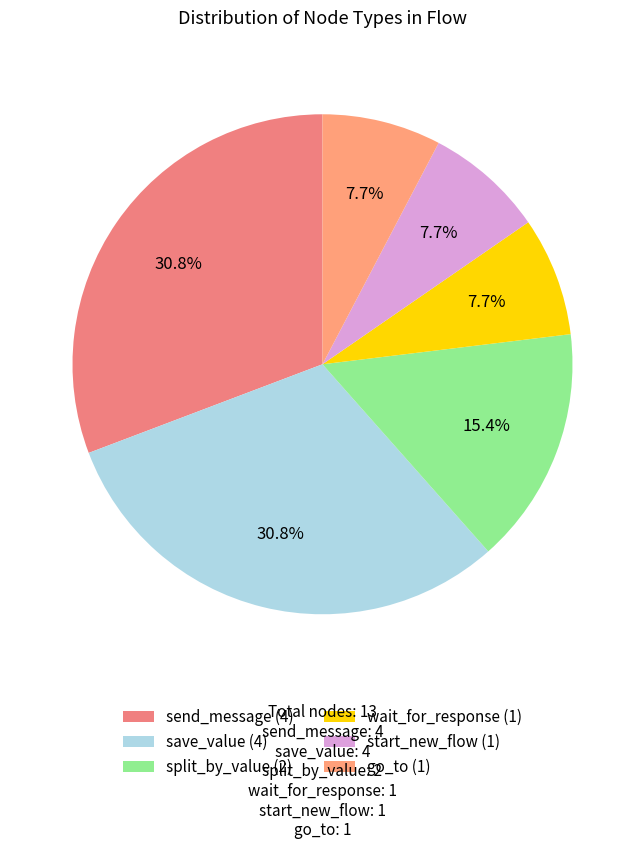

The start_new_flow slice represents 1% of the pie. True or false?

False